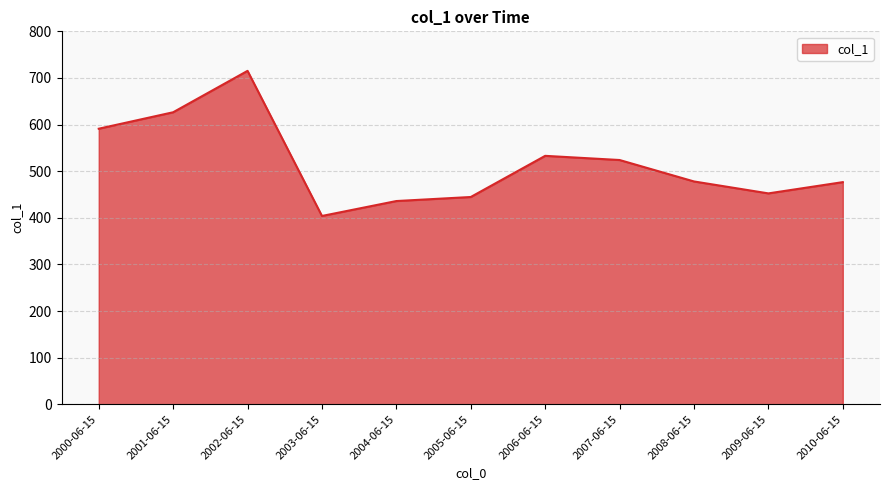

Read the value at 2006-06-15.

532.9